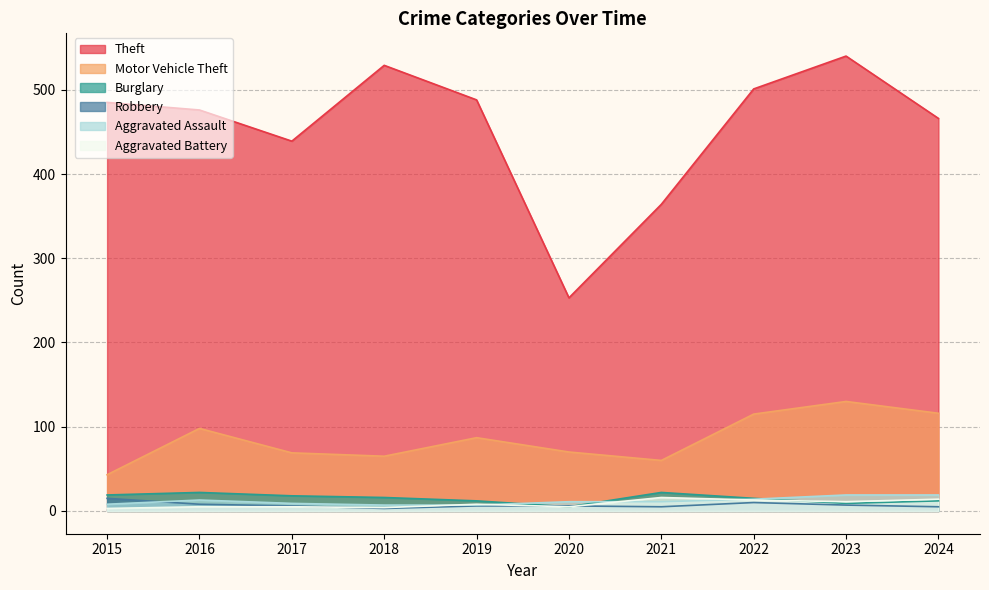

Rank the series by their maximum value, from highest to lowest.

Theft, Motor Vehicle Theft, Burglary, Aggravated Assault, Aggravated Battery, Robbery